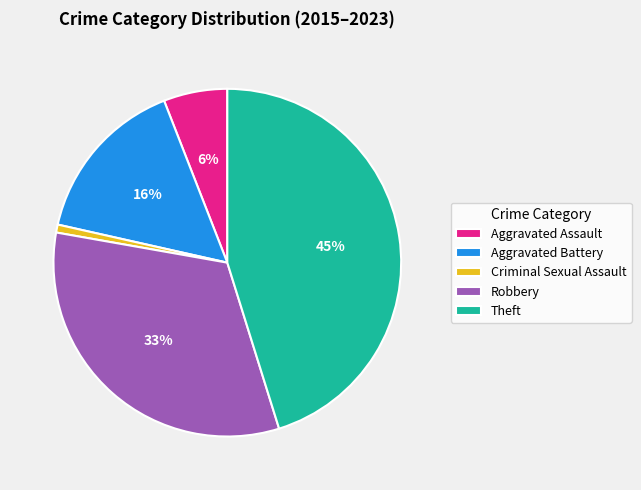

What percentage is the Aggravated Assault slice, to the nearest percent?

6%